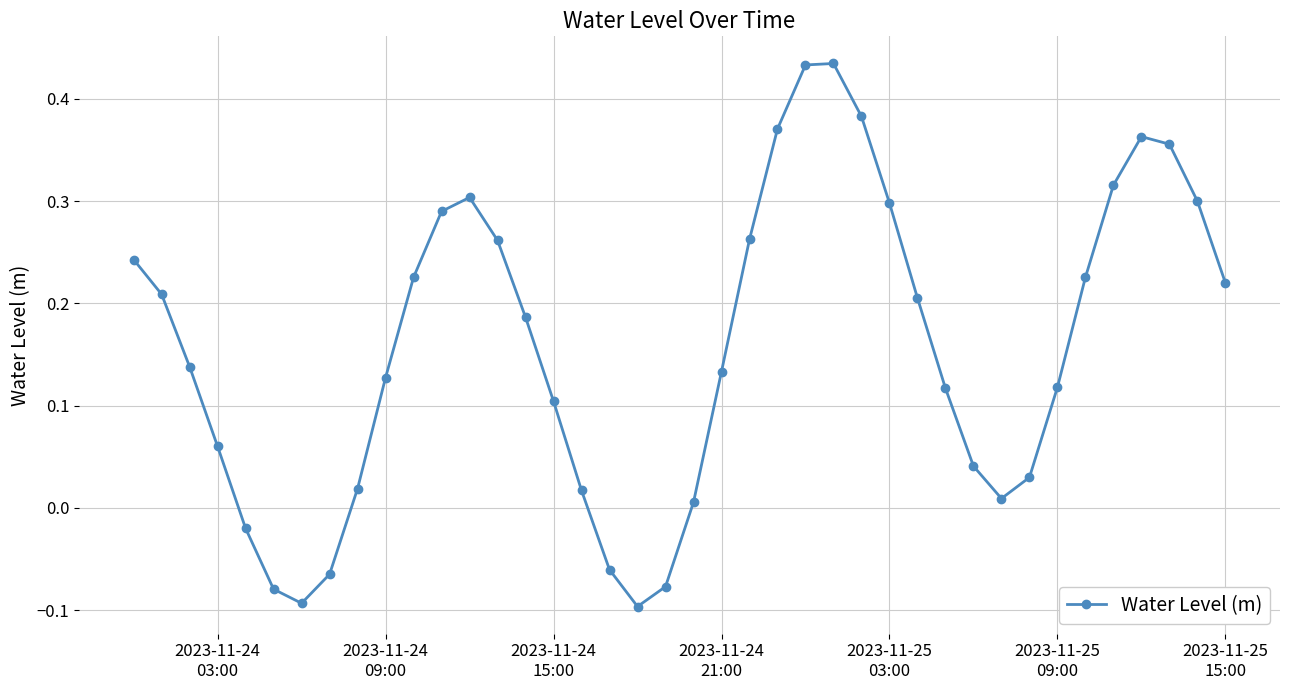

How many interior local peaks (higher than both neighbors) does the data have?

3